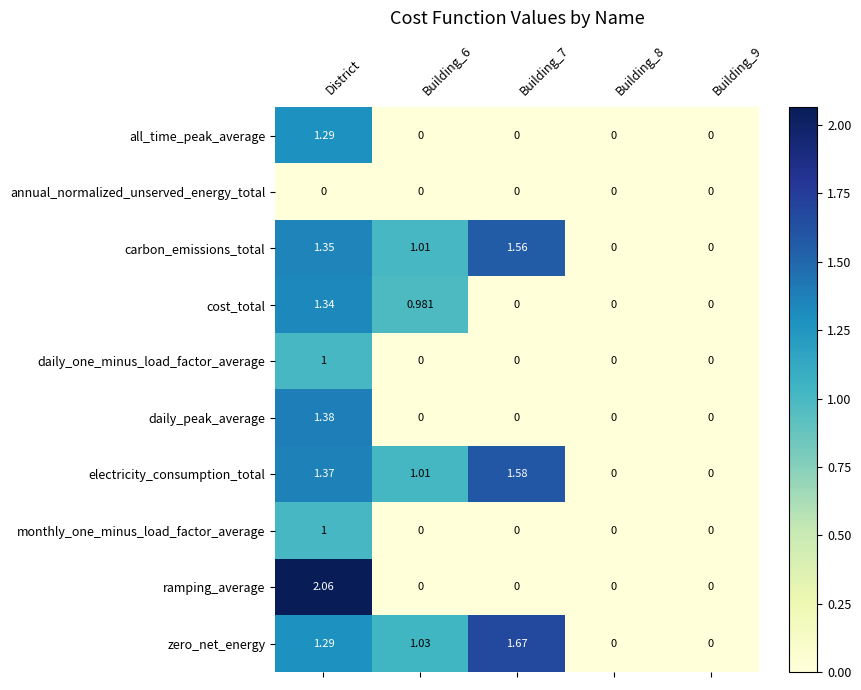

Count the number of data series in this chart.

10